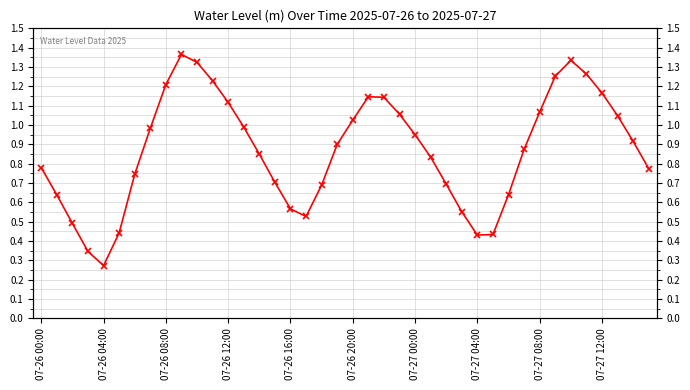

What is the smallest value displayed?

0.3